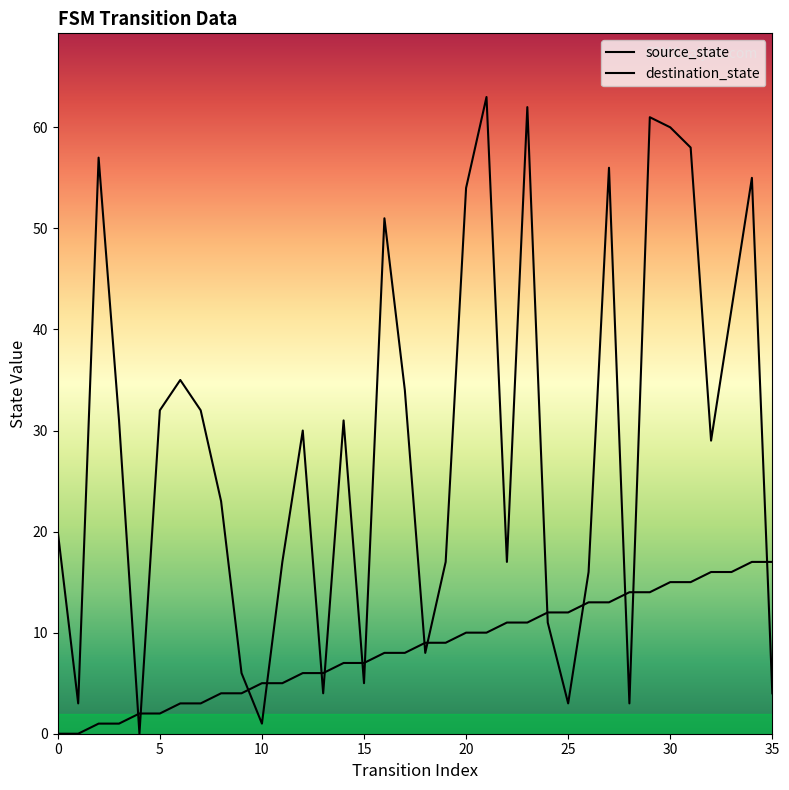

Rank the series at 26 from lowest to highest value.

source_state, destination_state